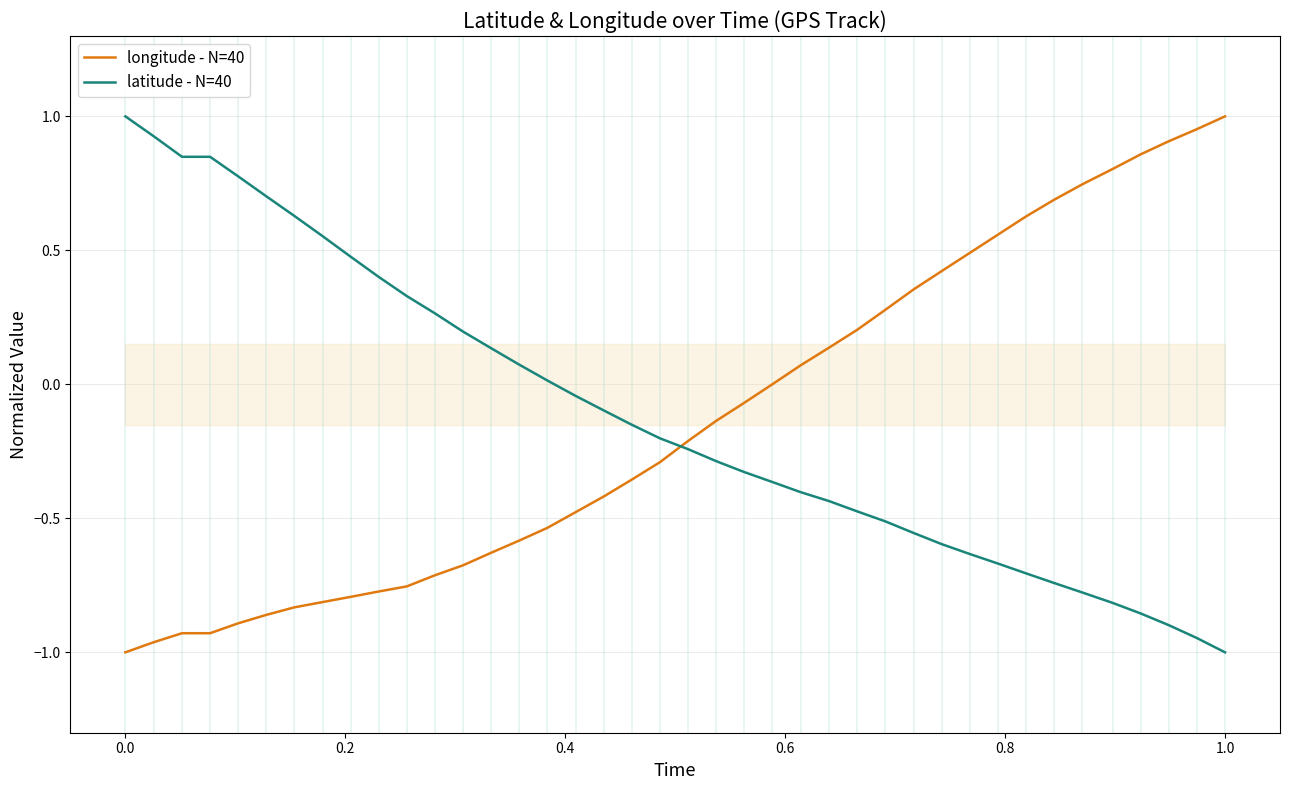

How many times do latitude - N=40 and longitude - N=40 cross each other?

1